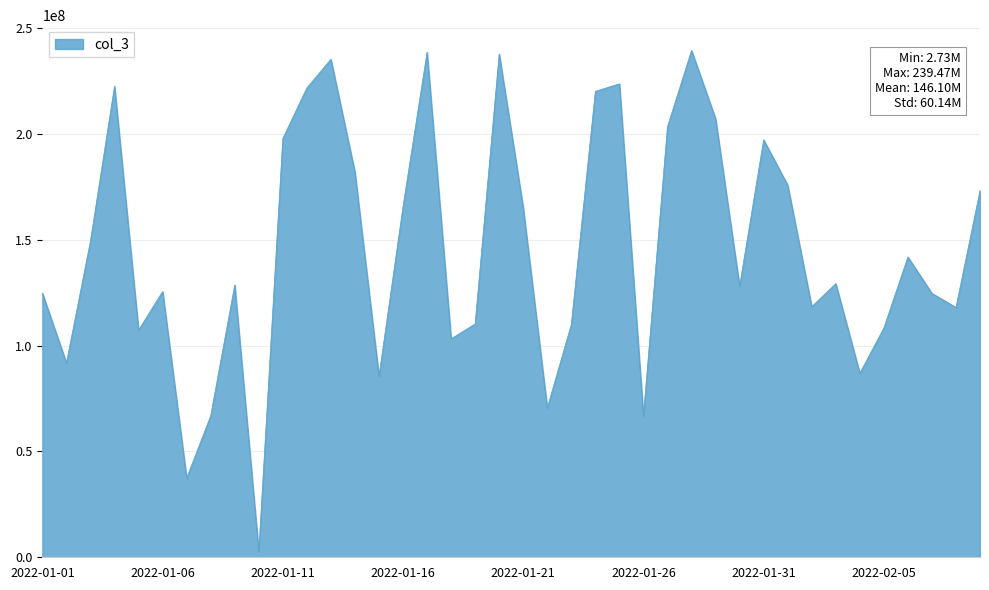

What is the difference between the maximum and minimum values?

236736744